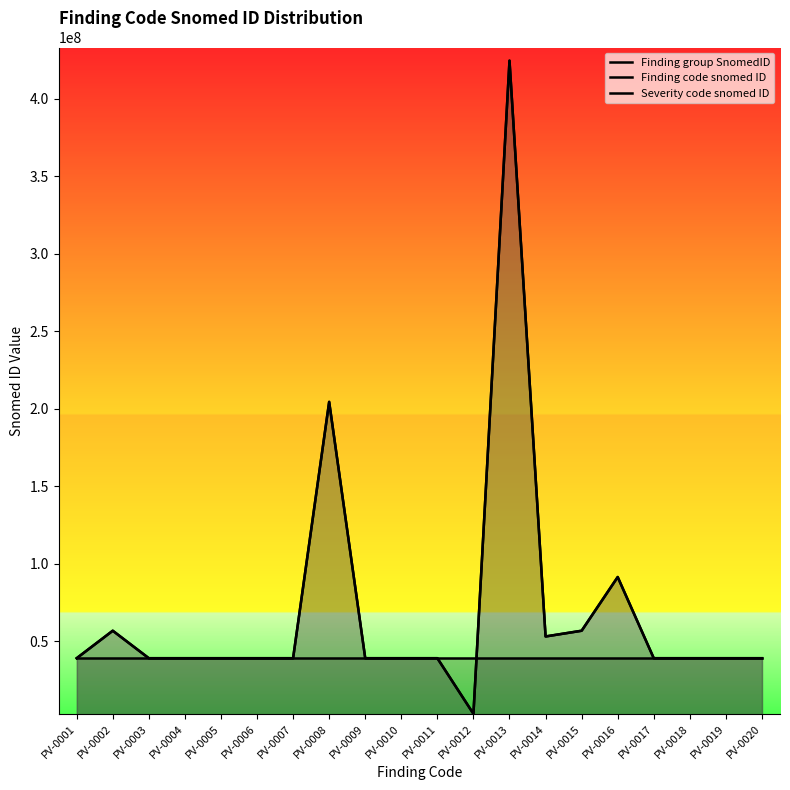

What is the minimum value shown in the chart?

3192005